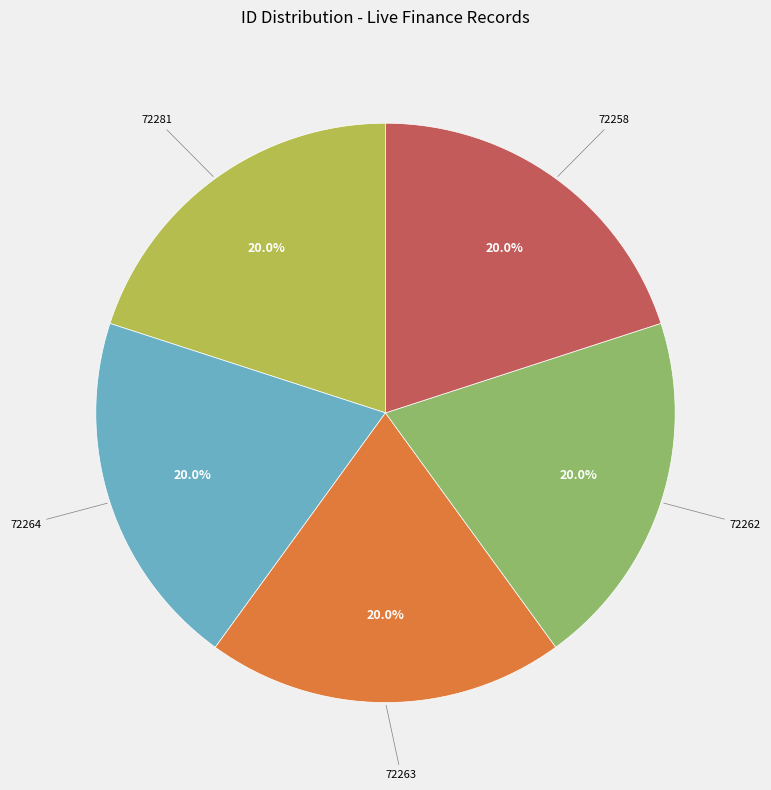

What is the ratio of the value at 72263 to the value at 72258?

1.0